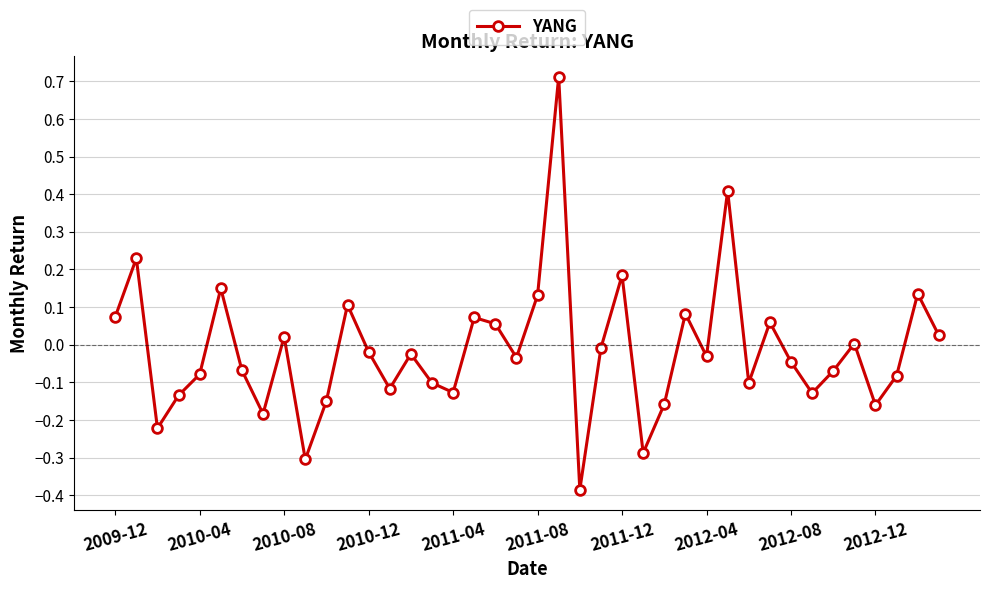

What is the sum of all values?

-0.6